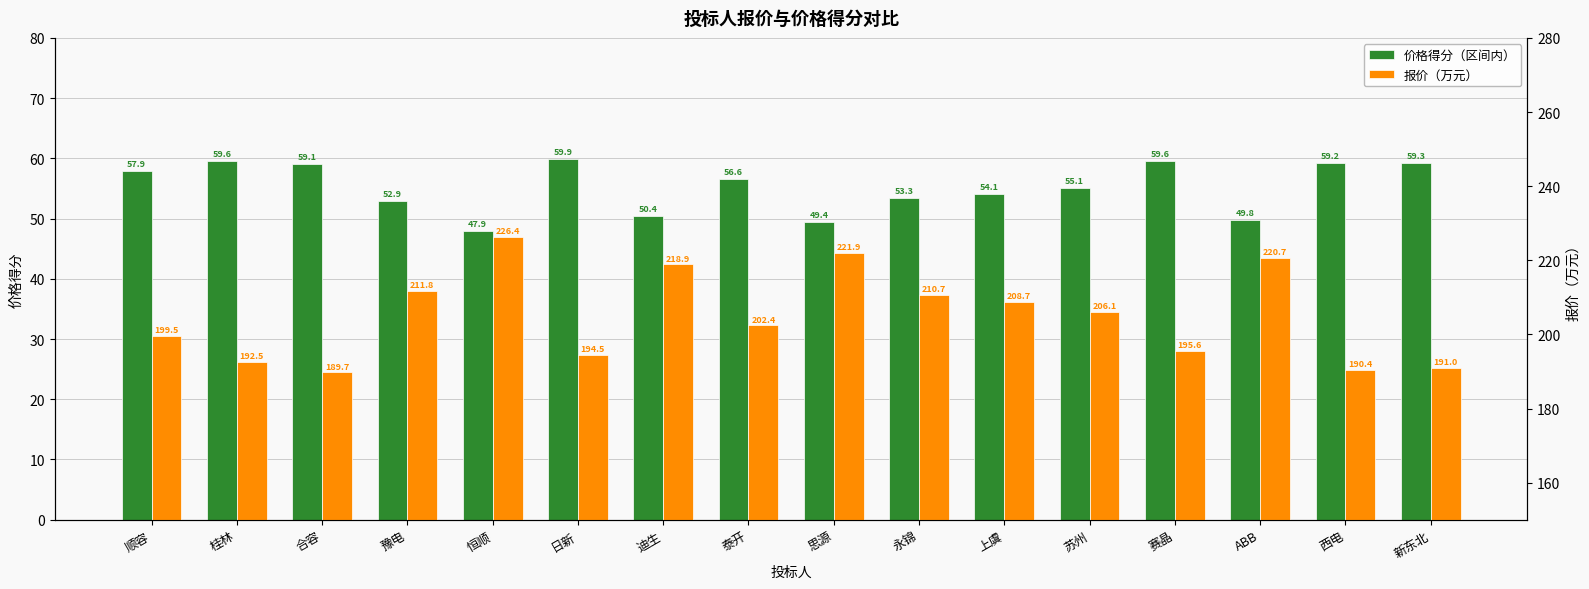

Which series has the largest total across all categories?

报价（万元）